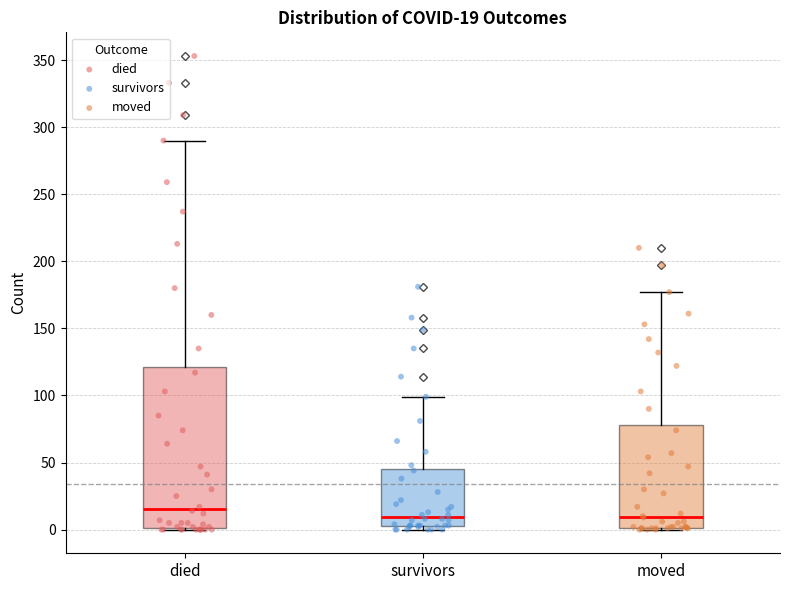

Which box has the highest median line?

died